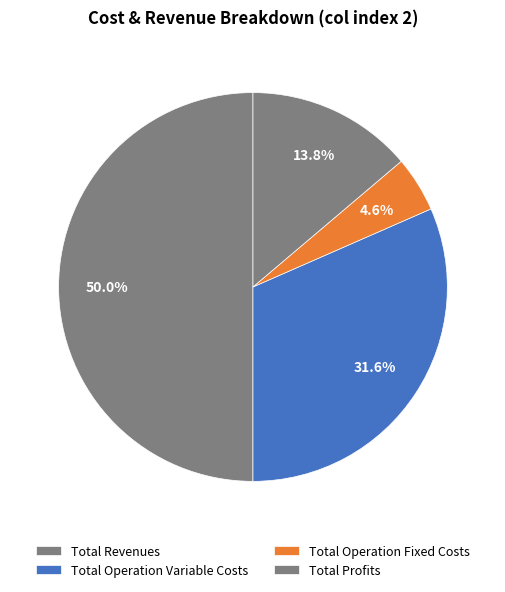

Which slice is the smallest?

Total Operation Fixed Costs